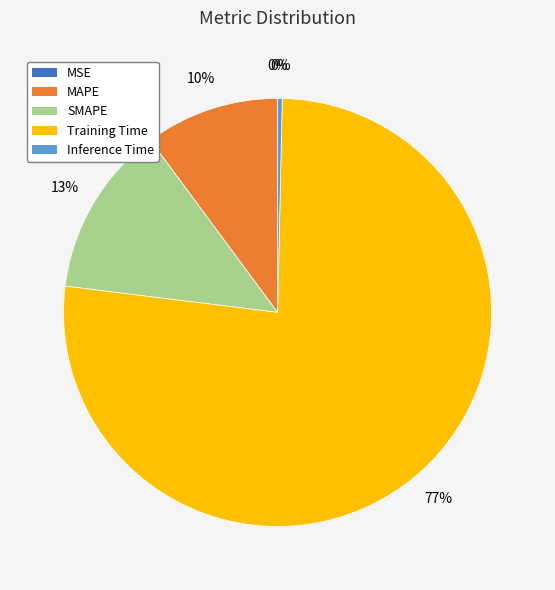

To the nearest percent, what is the average slice percentage?

20%